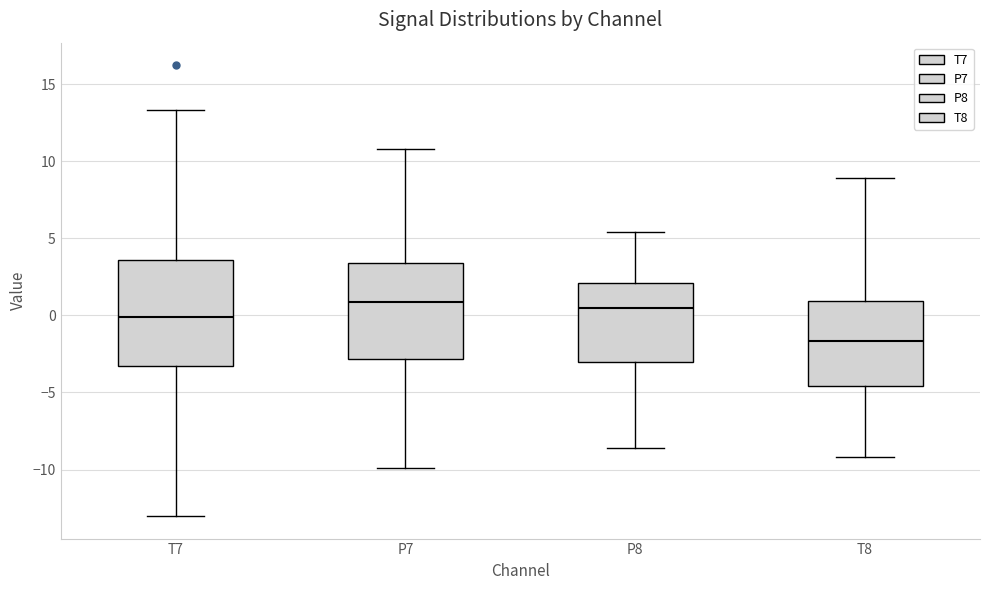

Where does the lower whisker of the box for T8 end on the y-axis? The values are not printed on the chart, so give them approximately, as read against the axis.

-9.0